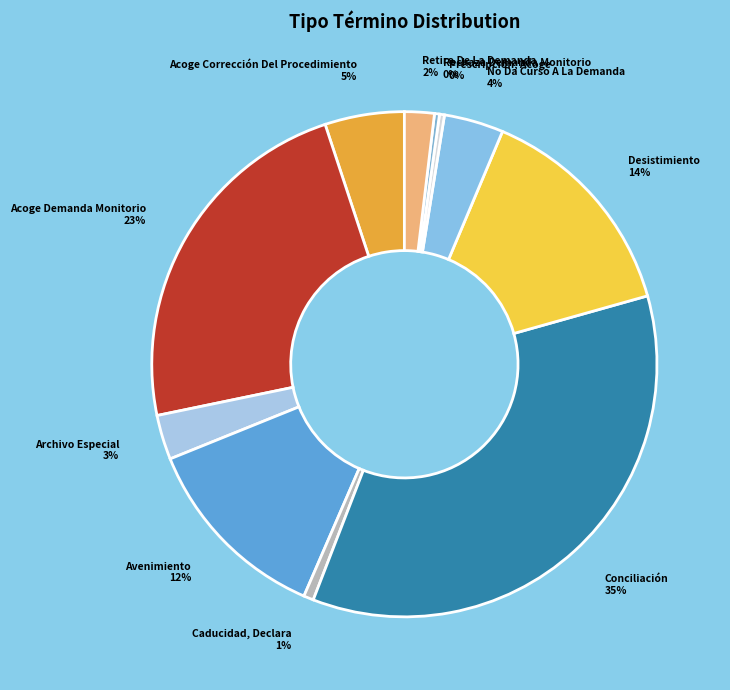

Does Avenimiento represent more than half of the total?

No